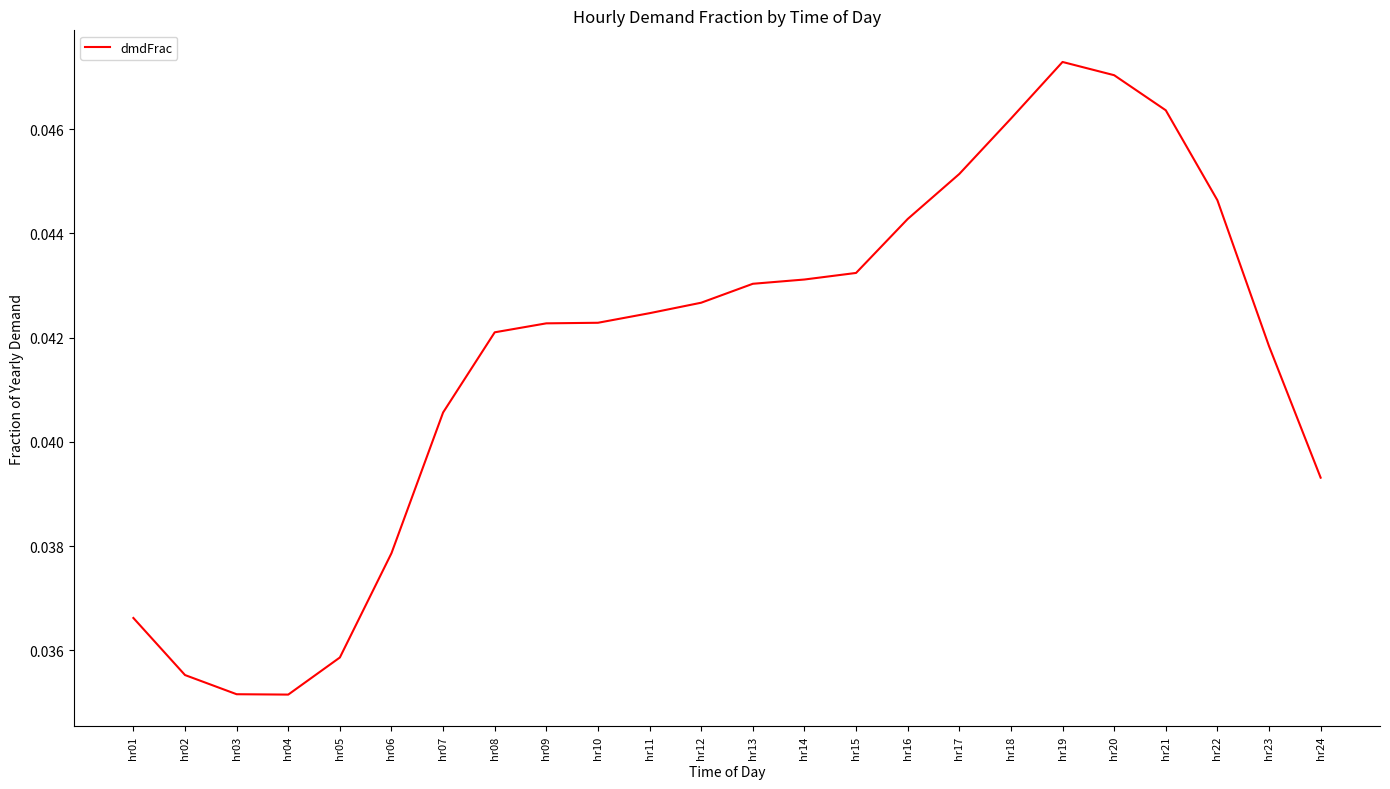

True or false: the data shows 0.1 at hr19.

False